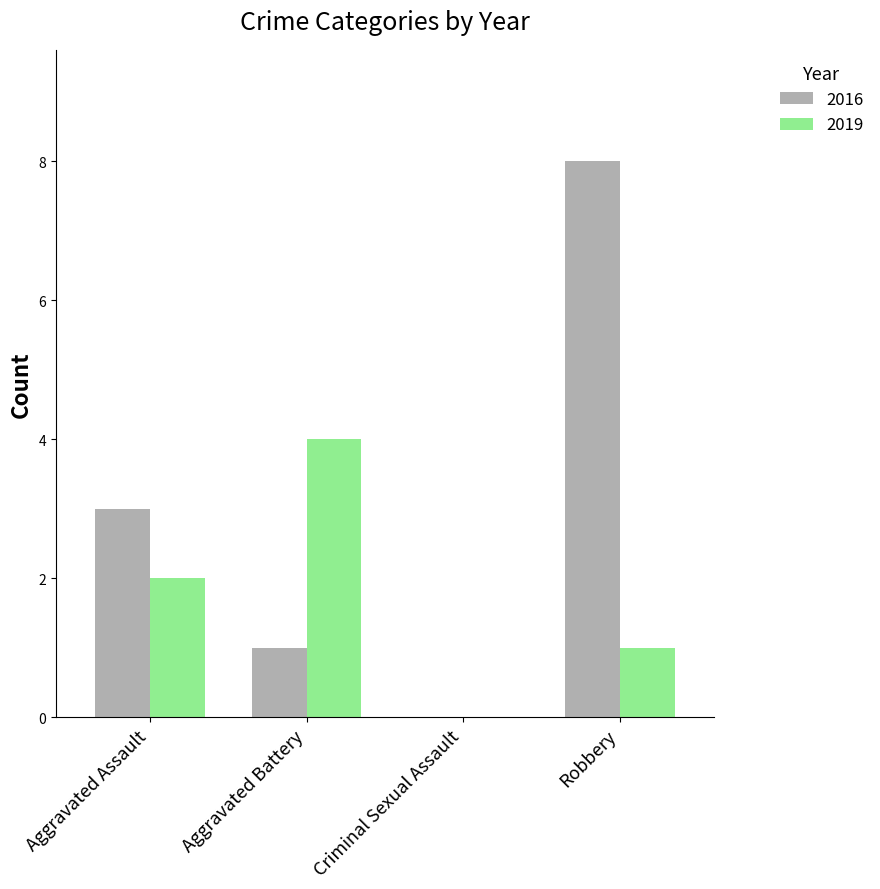

What is the sum of all 2016 values?

12